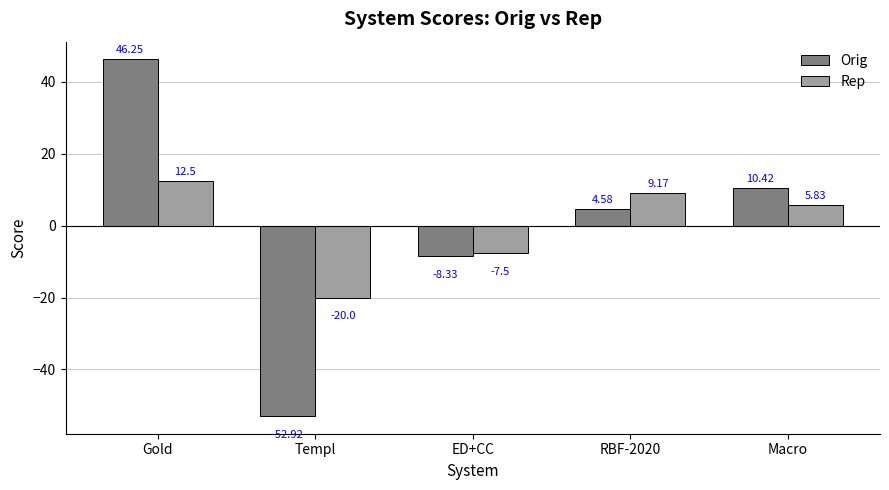

Which series changed the most between Templ and RBF-2020?

Orig